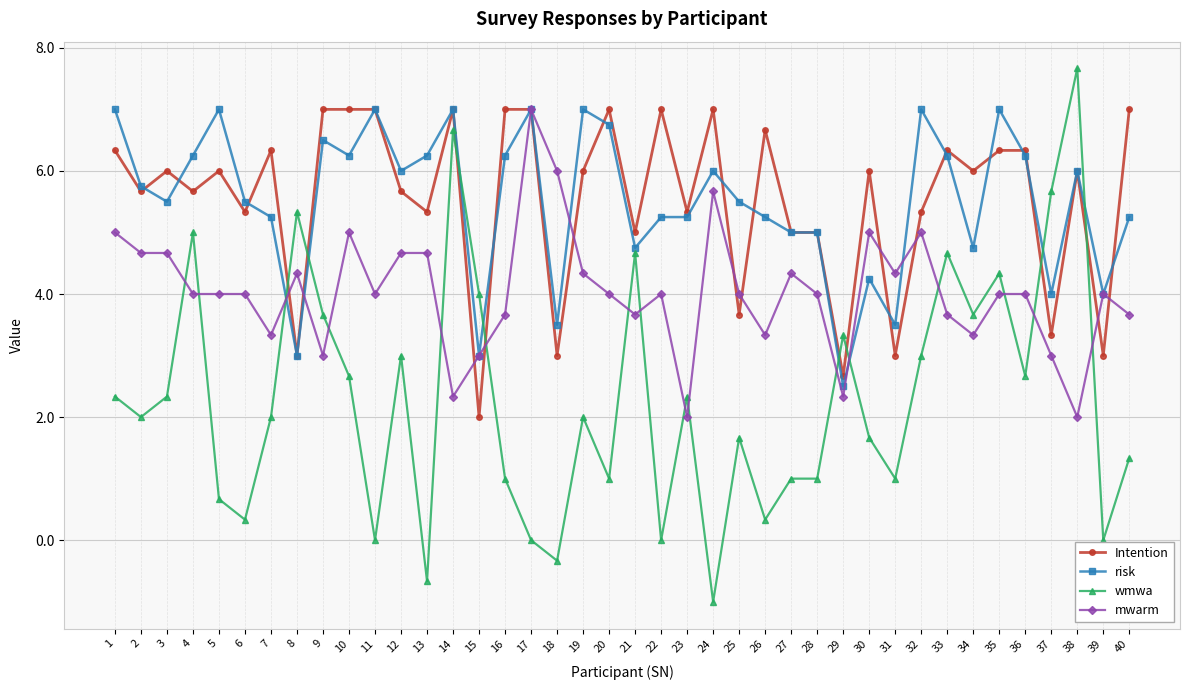

What is the minimum value for mwarm?

2.0